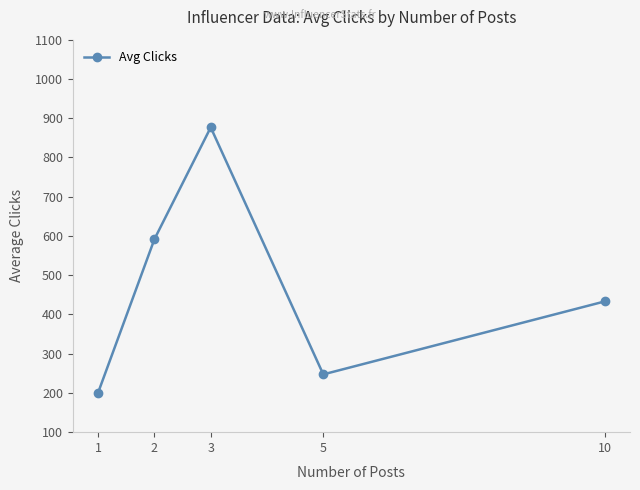

What is the sum of all values?

2349.5